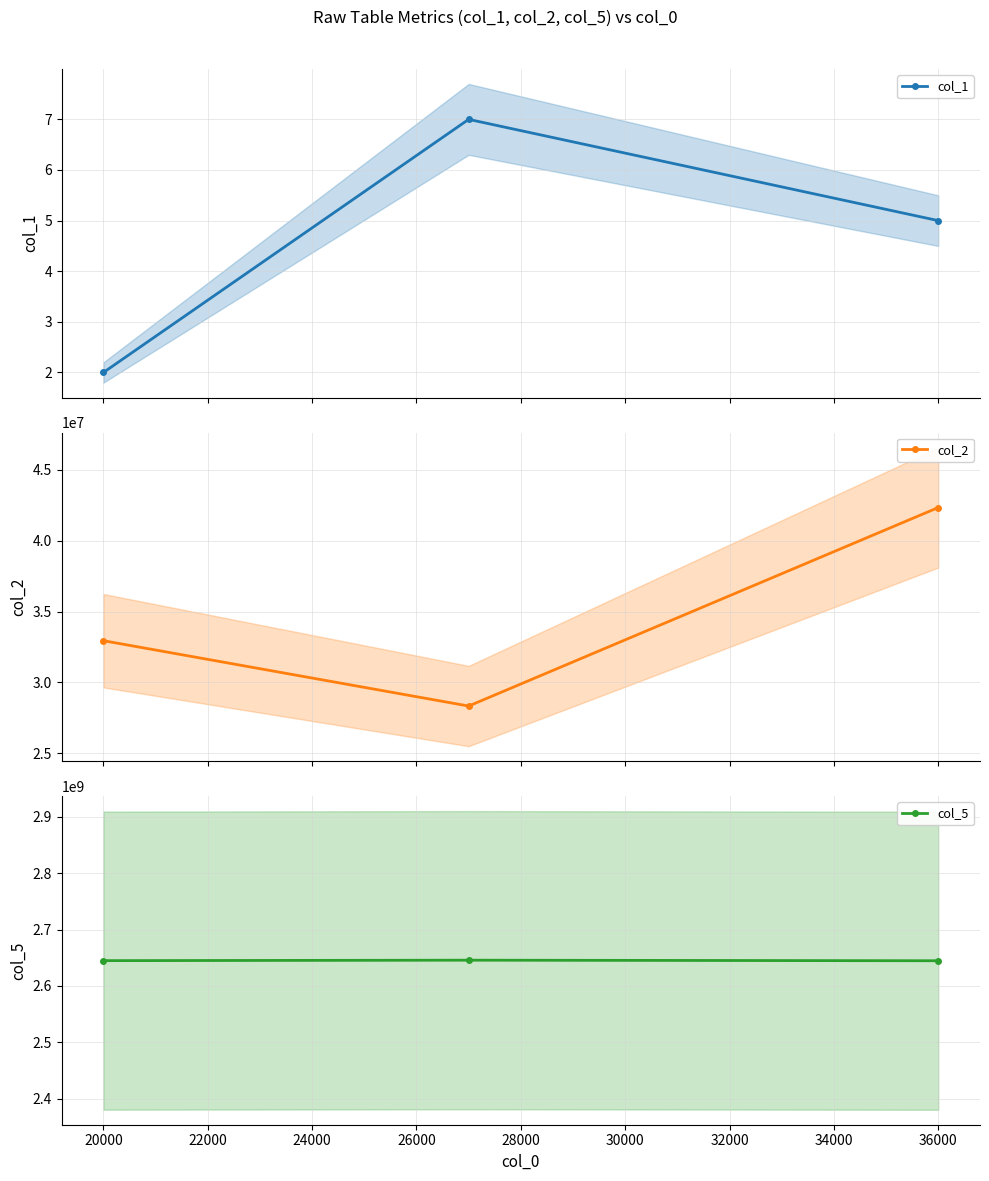

What is the value of the col_2 point at the 2nd from the left?

28334854